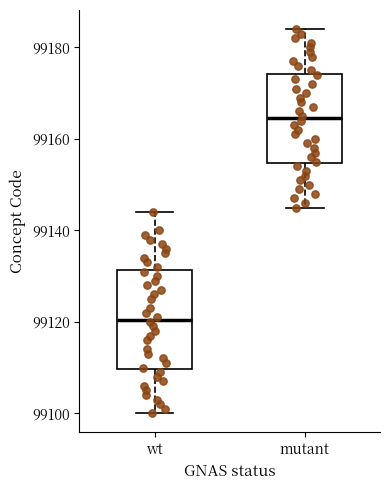

Reading left to right, read every box against the y-axis: the position of its median line, the range the box covers, and the ends of its whiskers. The values are not printed on the chart, so give them approximately, as read against the axis.

wt: median 99120, box 99110 to 99132, whiskers 99100 to 99144
mutant: median 99164, box 99154 to 99174, whiskers 99146 to 99184